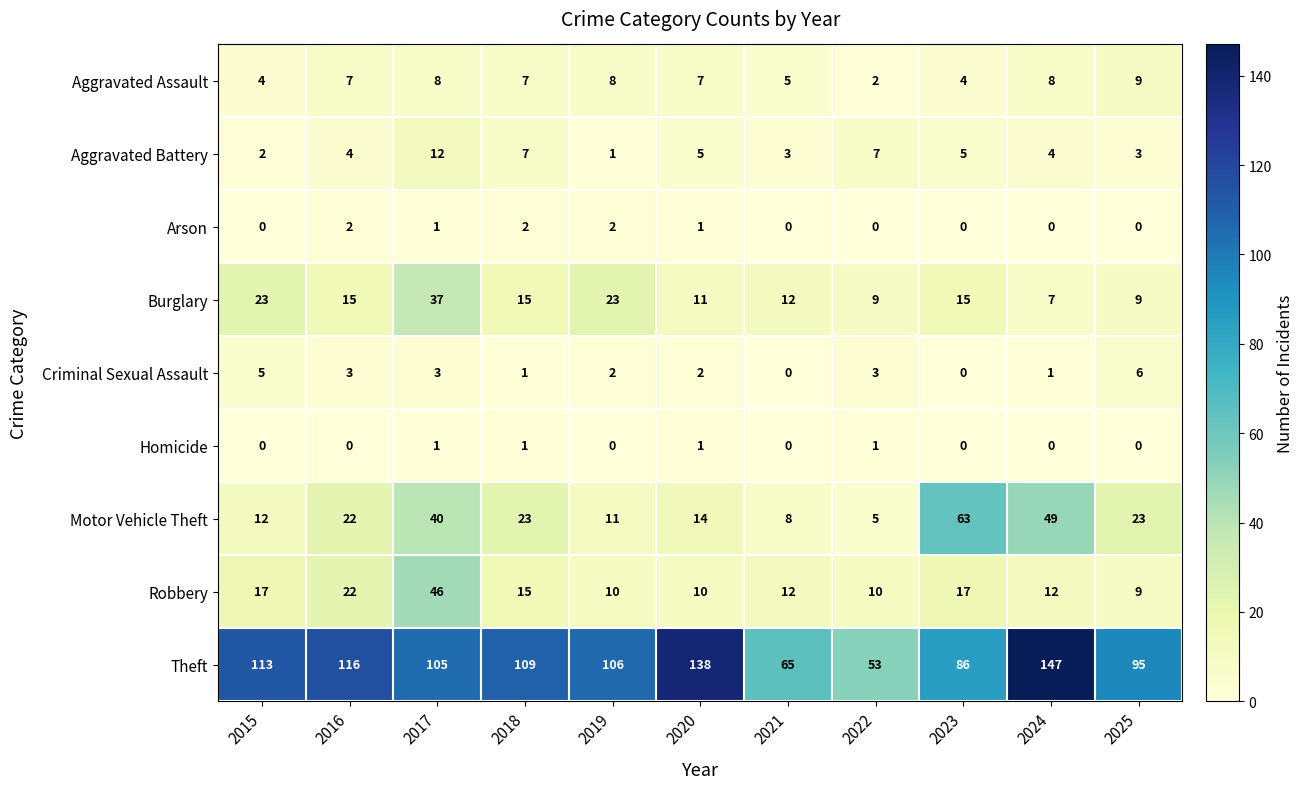

Which series has the largest total across all categories?

Theft